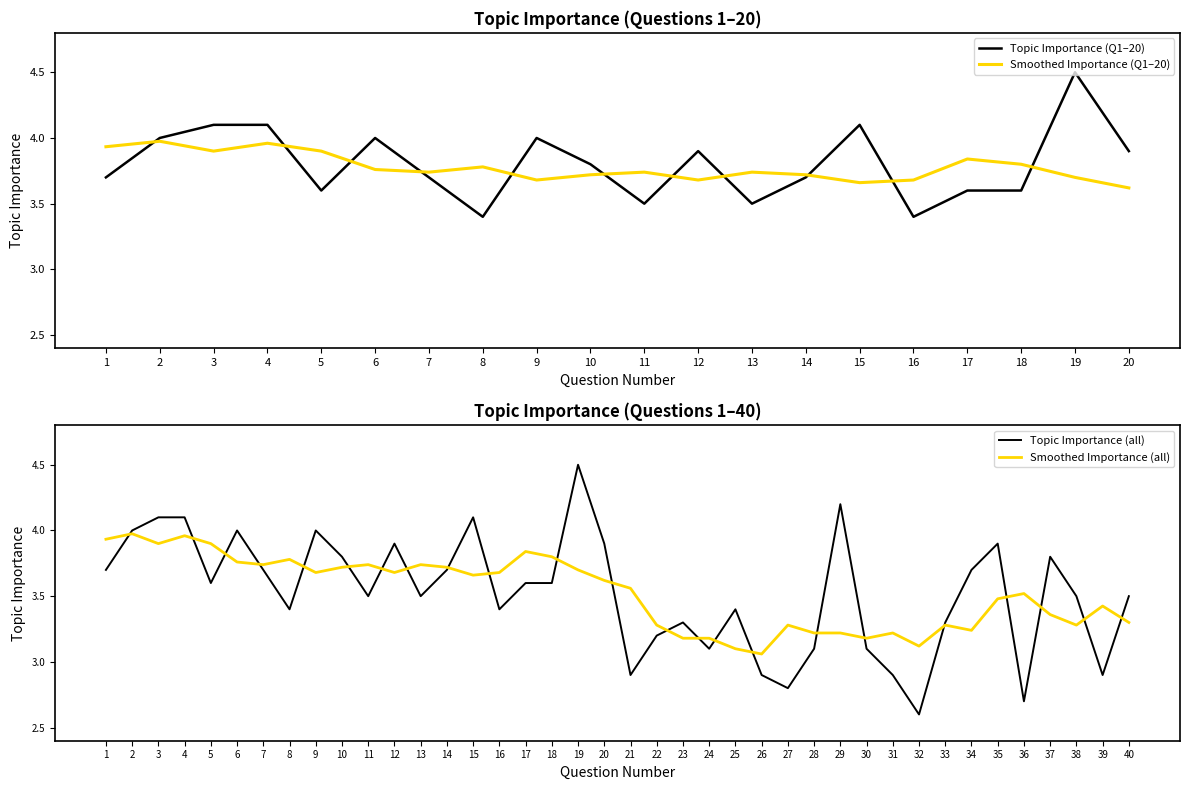

How many values exceed 3?

33